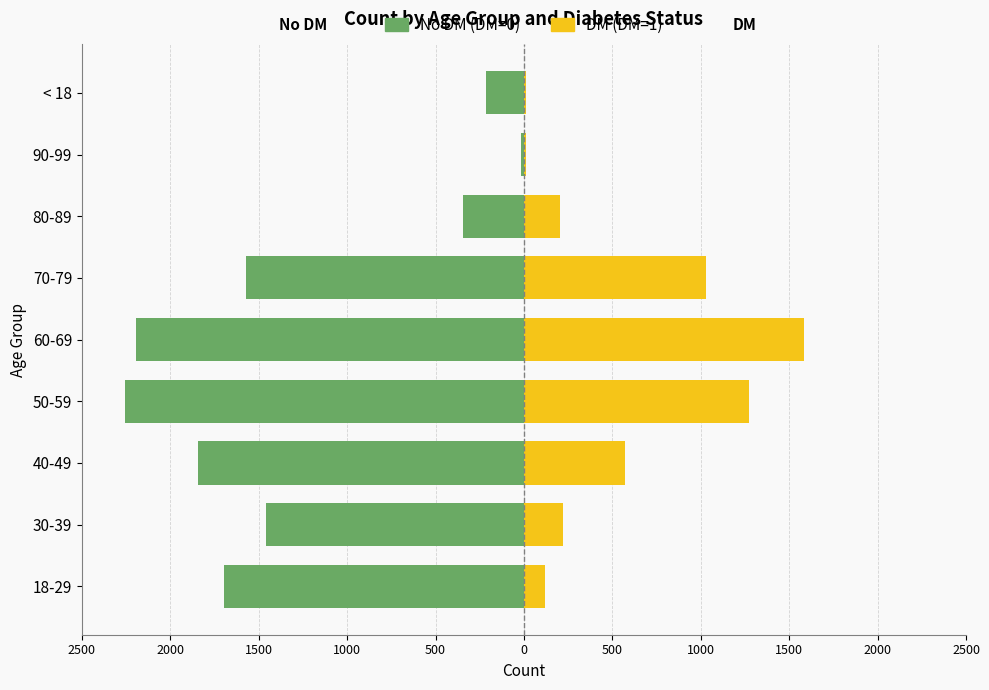

How many bars are there in total?

18